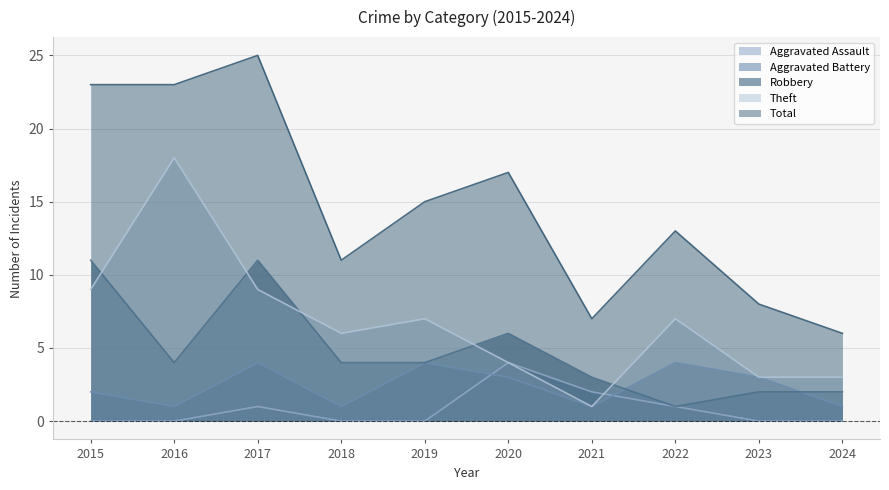

How many series are shown in this chart?

5